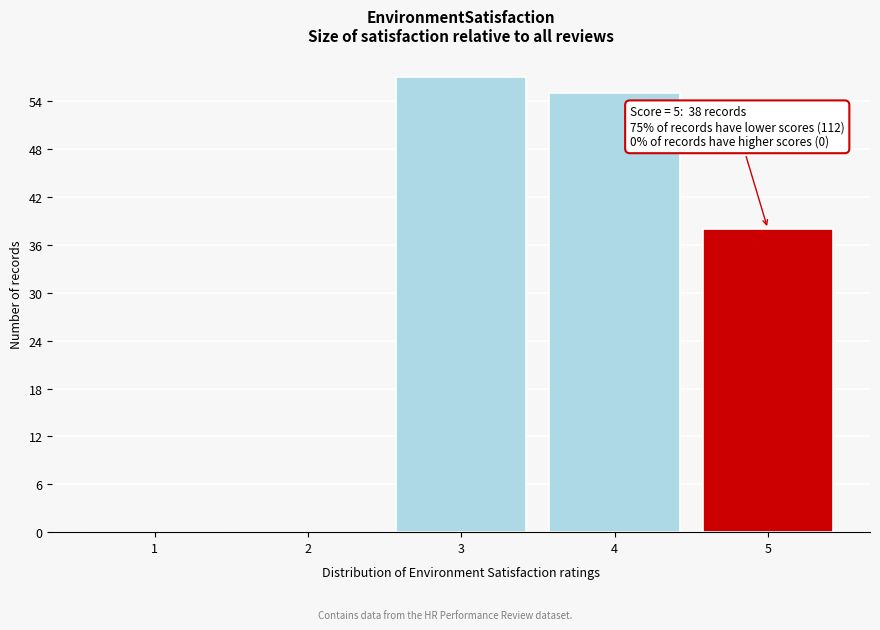

Reading left to right, list all the values displayed in this chart.

1=0	2=0	3=57	4=55	5=38